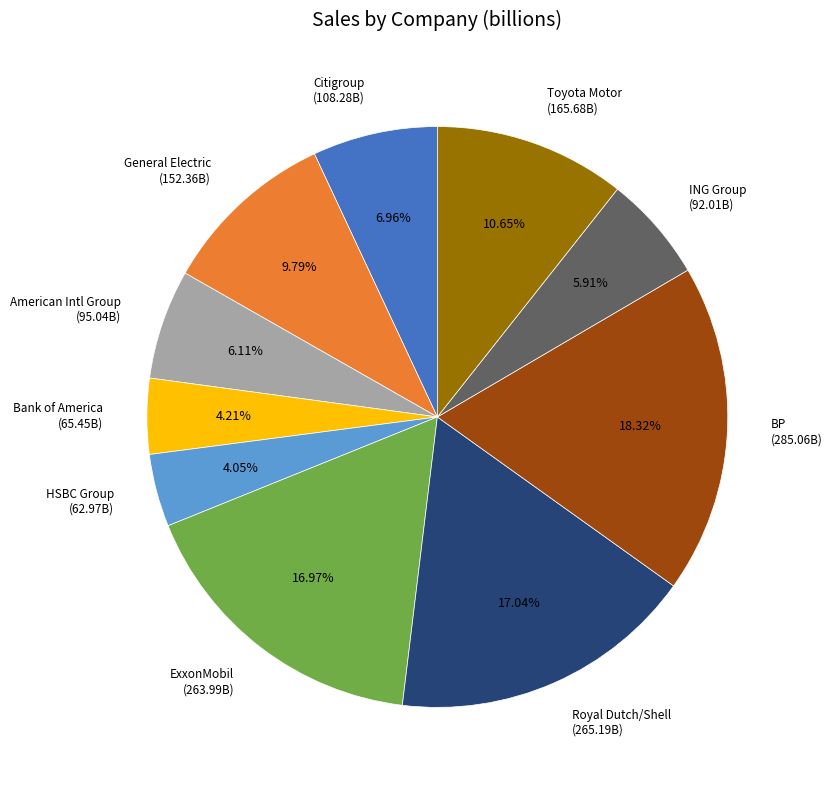

How many segments does this pie chart have?

10